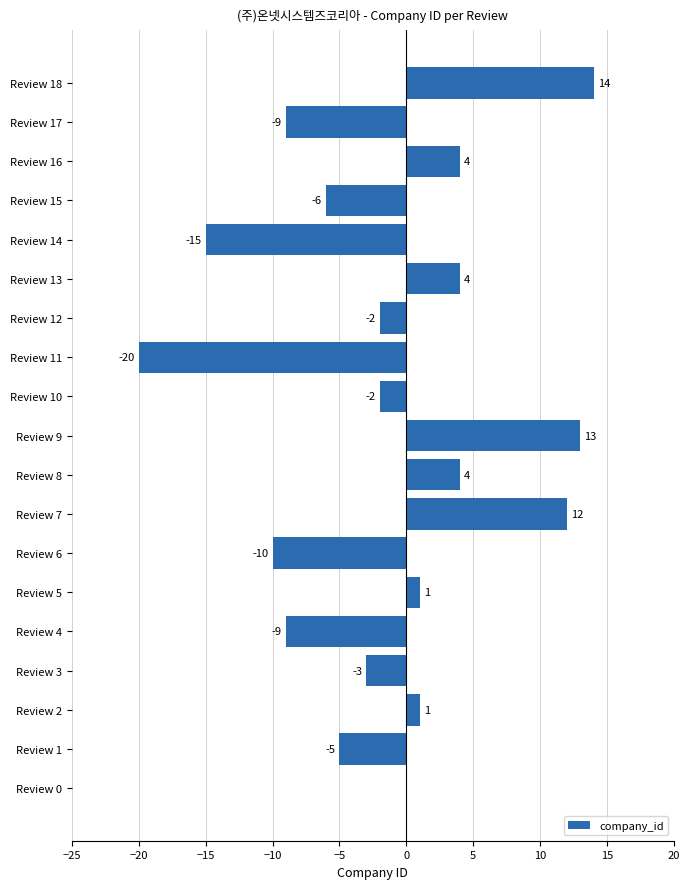

Are the bars grouped side by side (vs. stacked)?

No